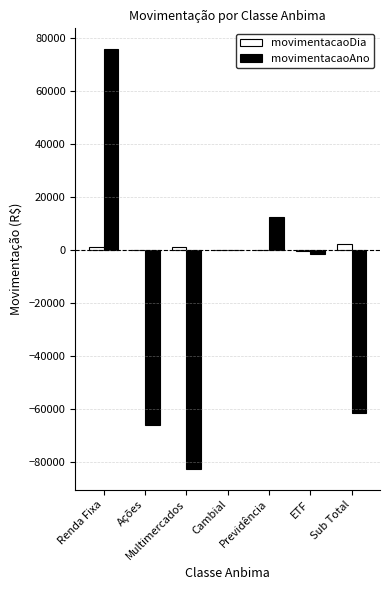

What value does the movimentacaoAno series have at ETF?

-1337.4